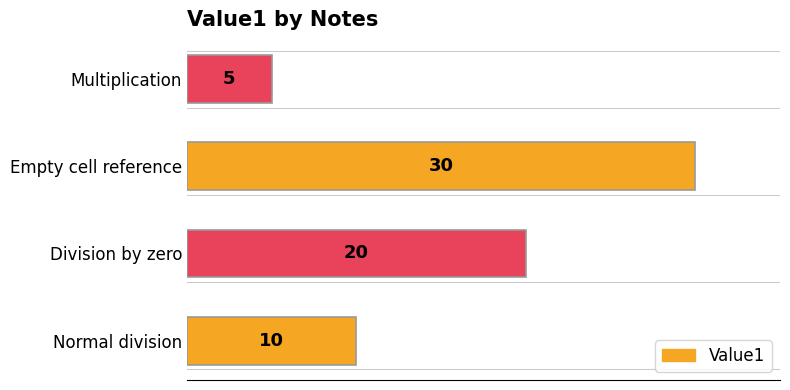

What is the approximate value at Empty cell reference?

30